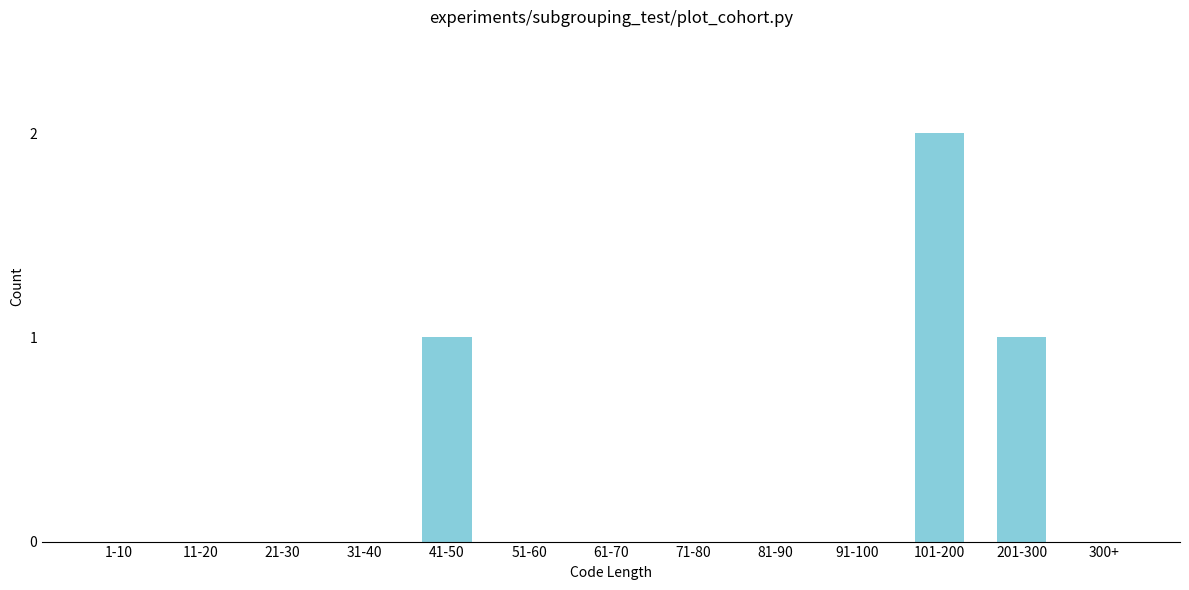

Reading left to right, transcribe all the data shown in this chart.

1-10=0	11-20=0	21-30=0	31-40=0	41-50=1	51-60=0	61-70=0	71-80=0	81-90=0	91-100=0	101-200=2	201-300=1	300+=0